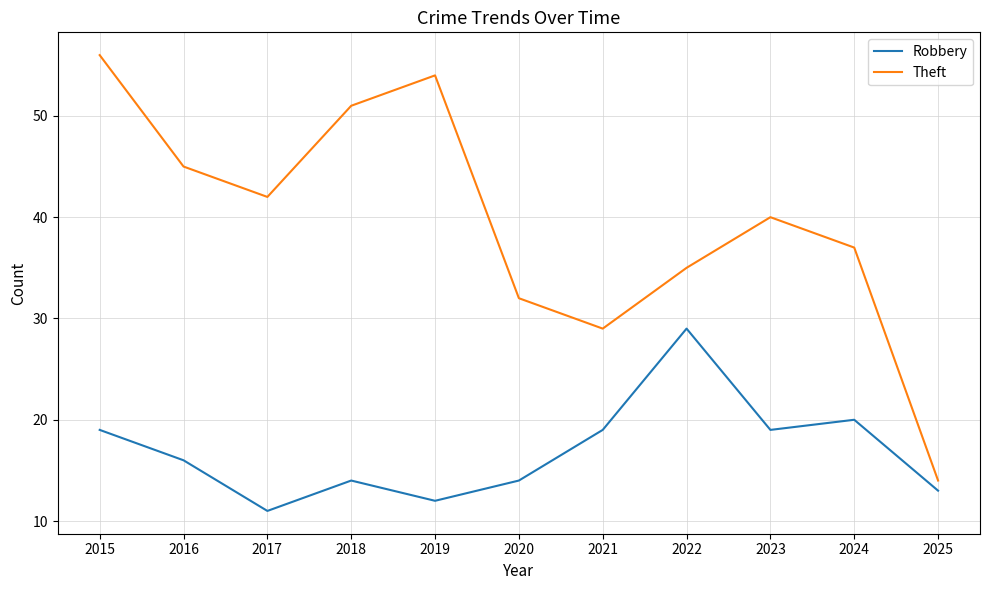

Rank the categories by Theft value from highest to lowest.

2015, 2019, 2018, 2016, 2017, 2023, 2024, 2022, 2020, 2021, 2025